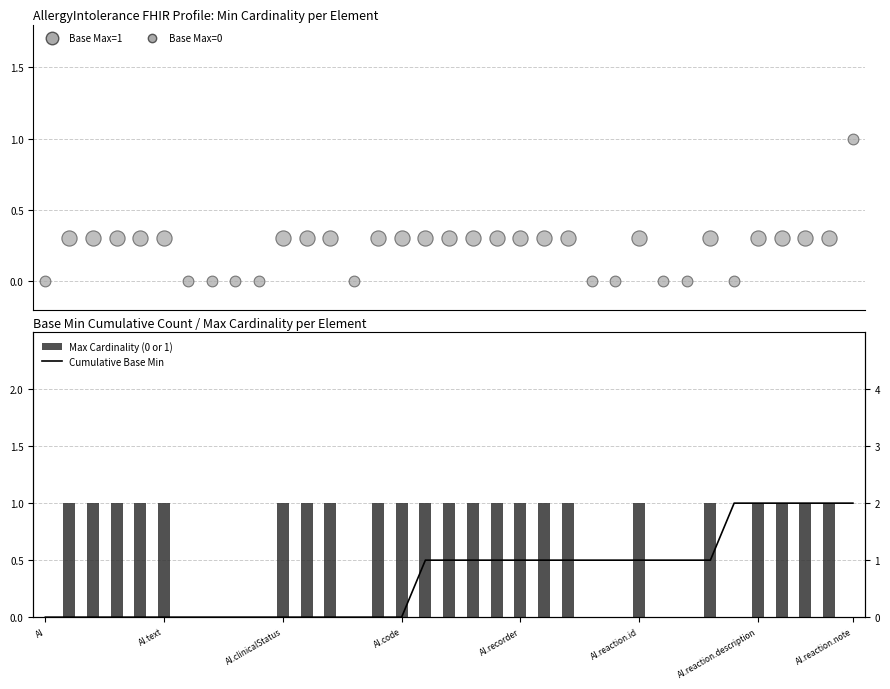

Which series has the largest Y range (max minus min)?

Cumulative Base Min